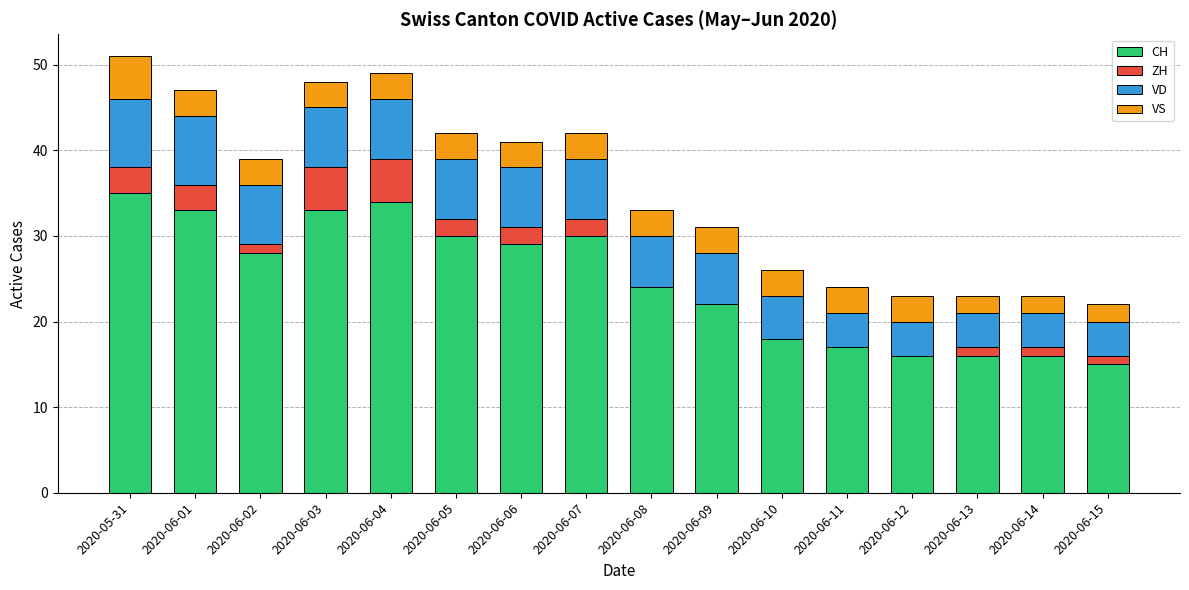

What is the highest value of the CH series?

35